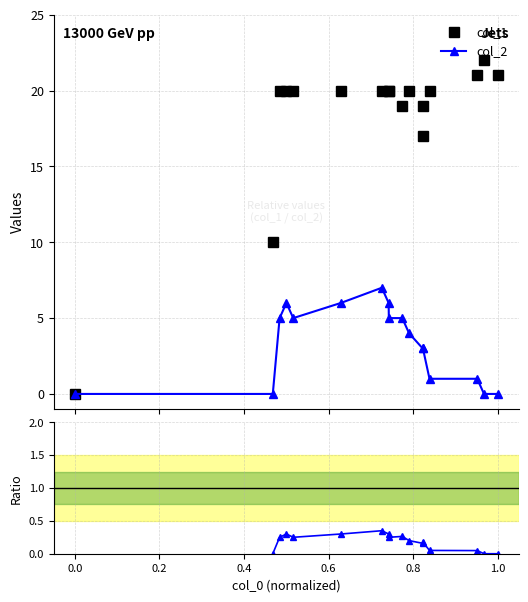

True or false: col_2 has more than 0 interior local peaks.

True